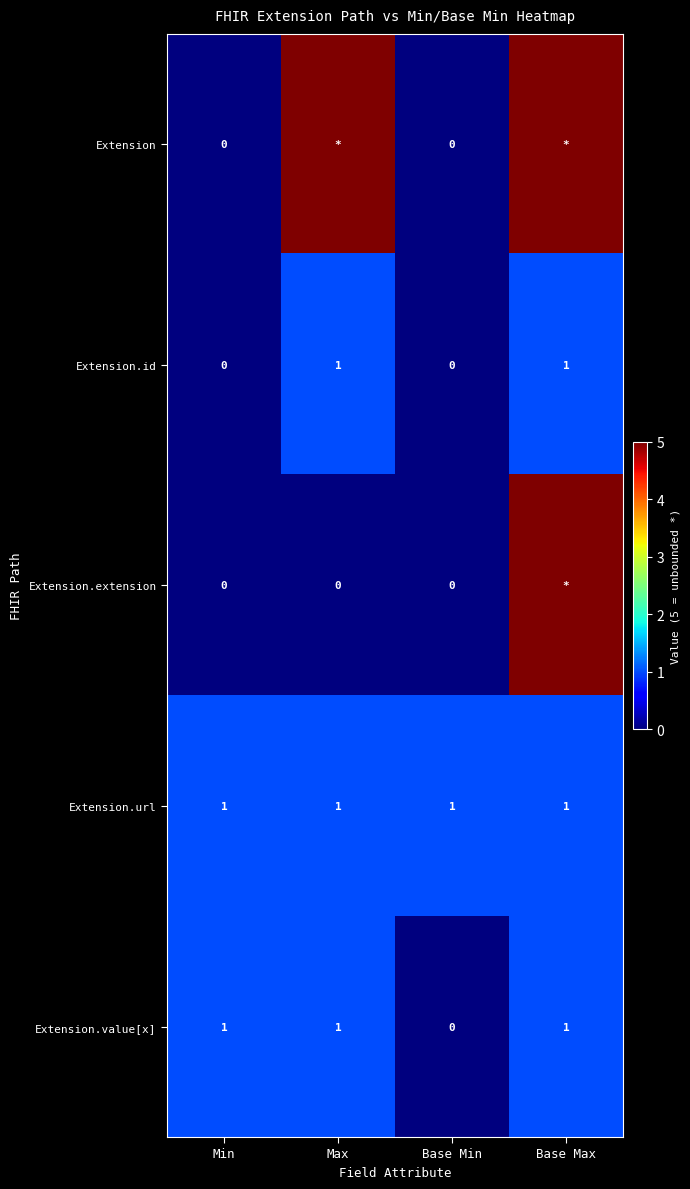

How many distinct data groups are displayed?

5